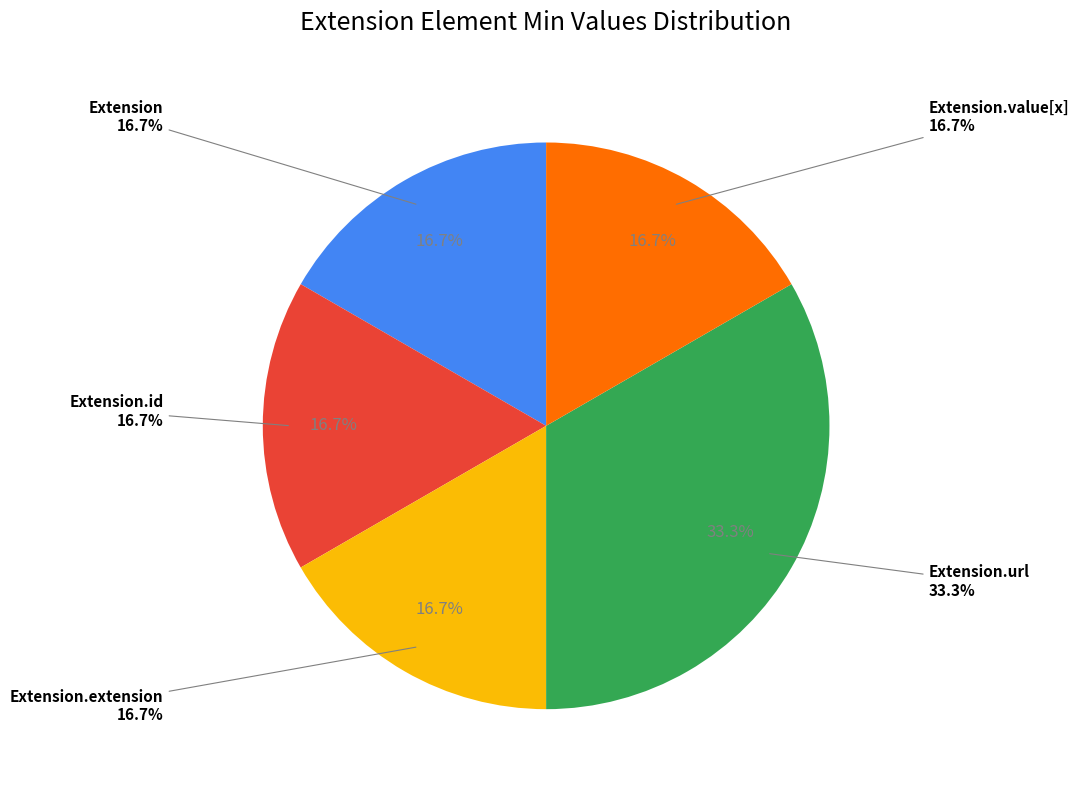

Which has a higher value, Extension.id or Extension?

Extension.id